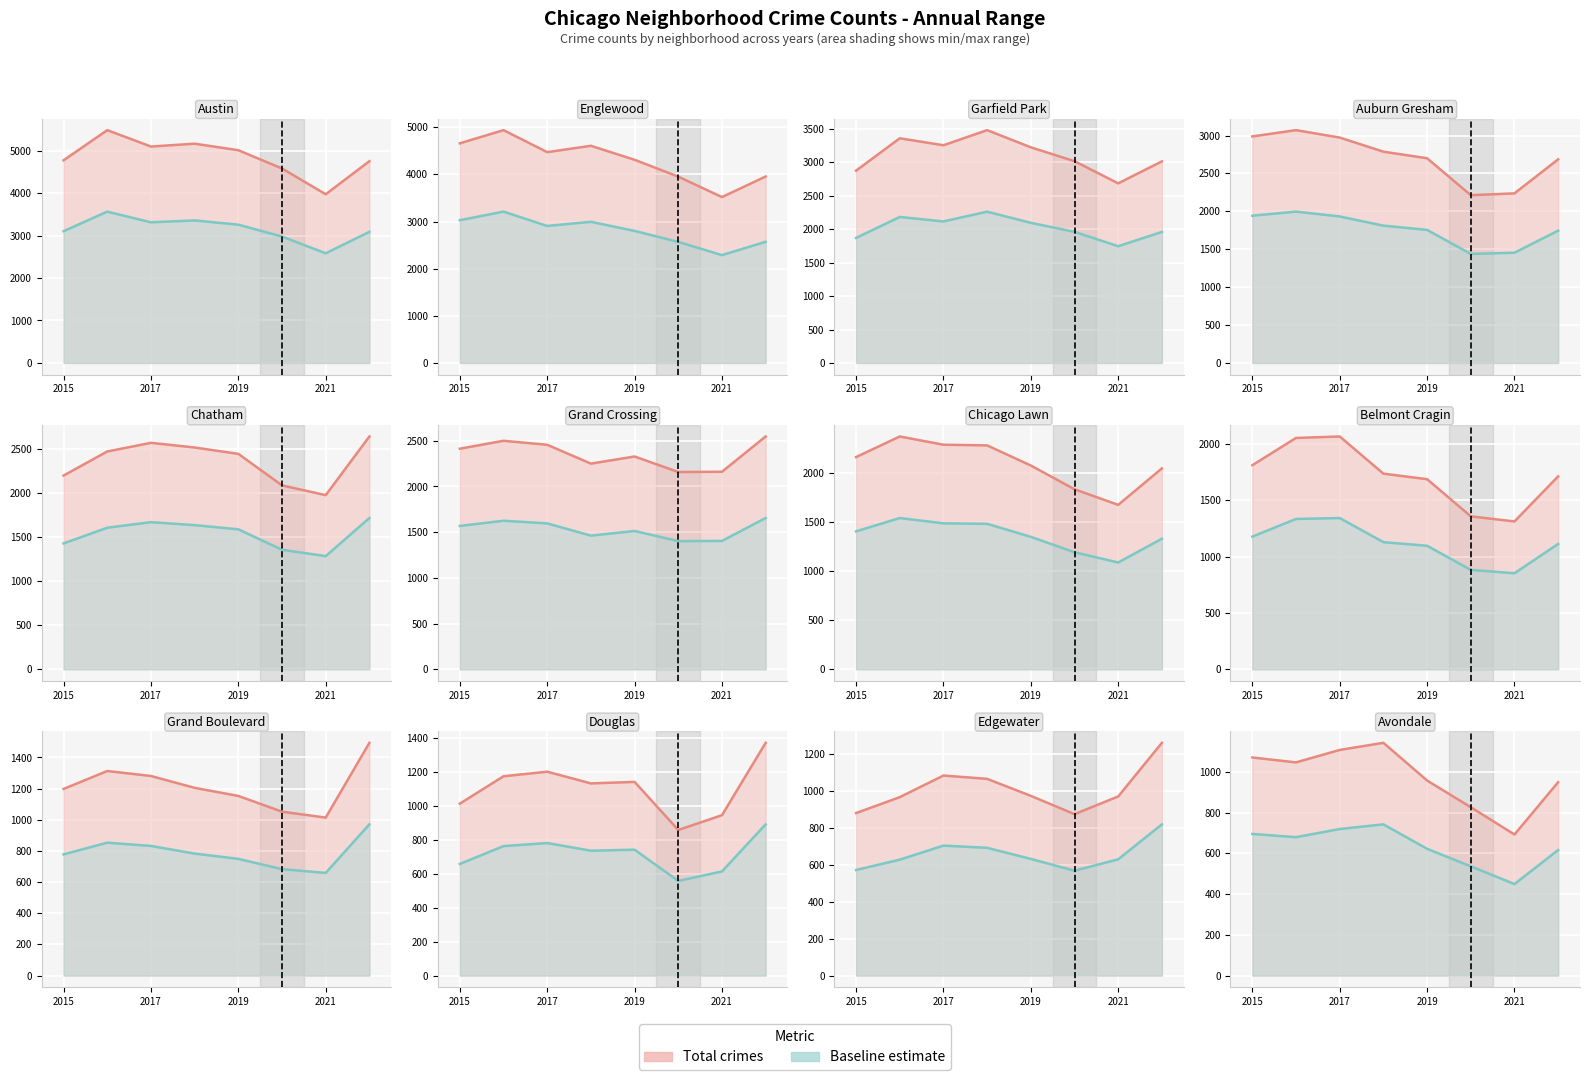

How many values in the Baseline estimate series exceed 679?

3